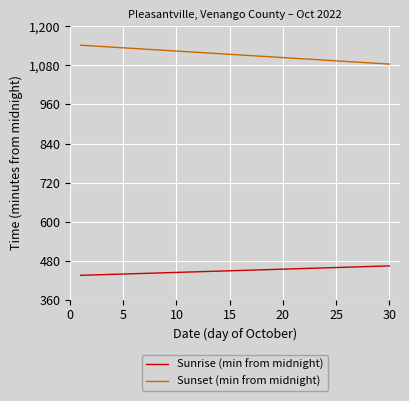

Is this an area chart (filled region under the line)?

No